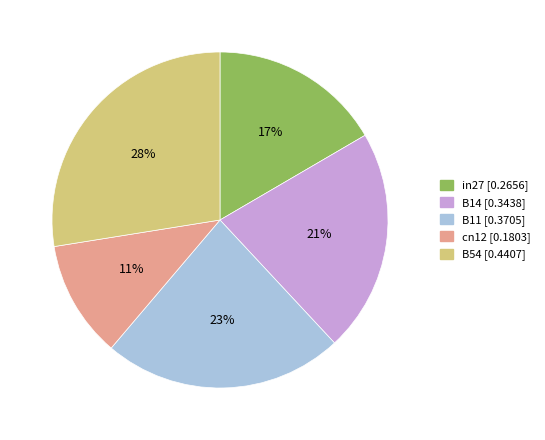

What percentage is the B11 slice, to the nearest percent?

23%